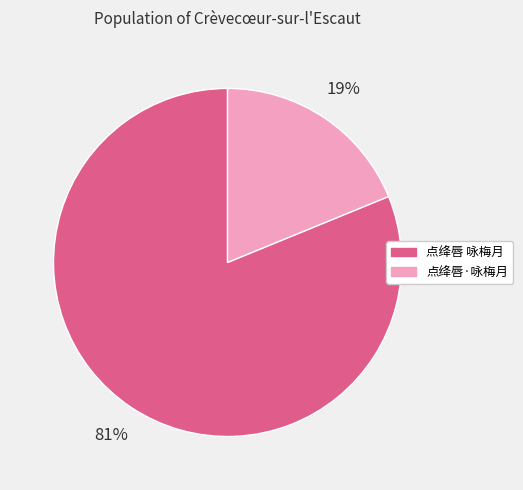

Rank the categories by value from highest to lowest.

点绛唇 咏梅月, 点绛唇·咏梅月